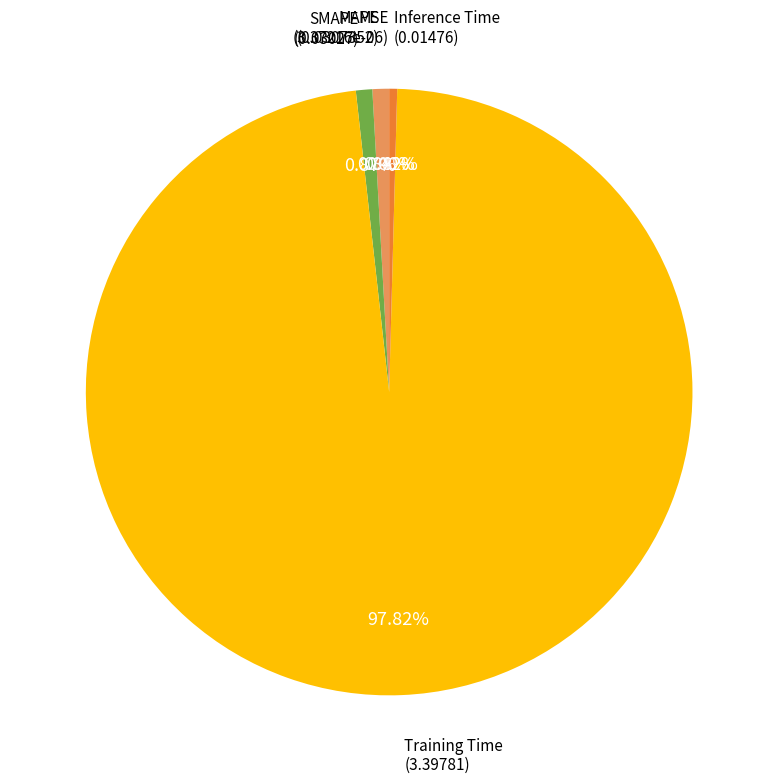

Is it true that Inference Time is 0% of the pie?

True